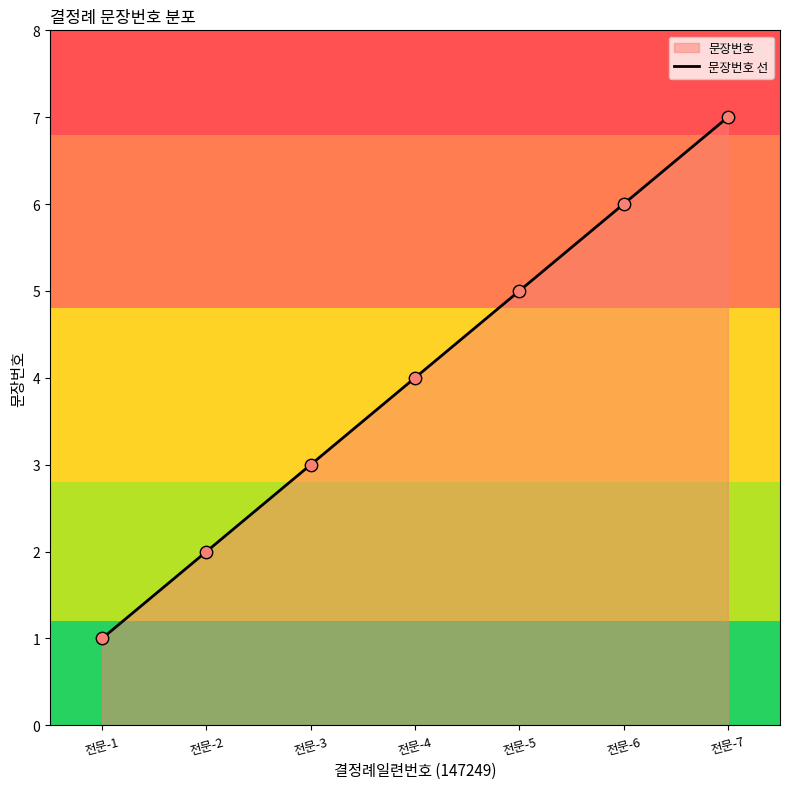

Approximately how many times larger is the value at 전문-6 compared to 전문-1?

6.0